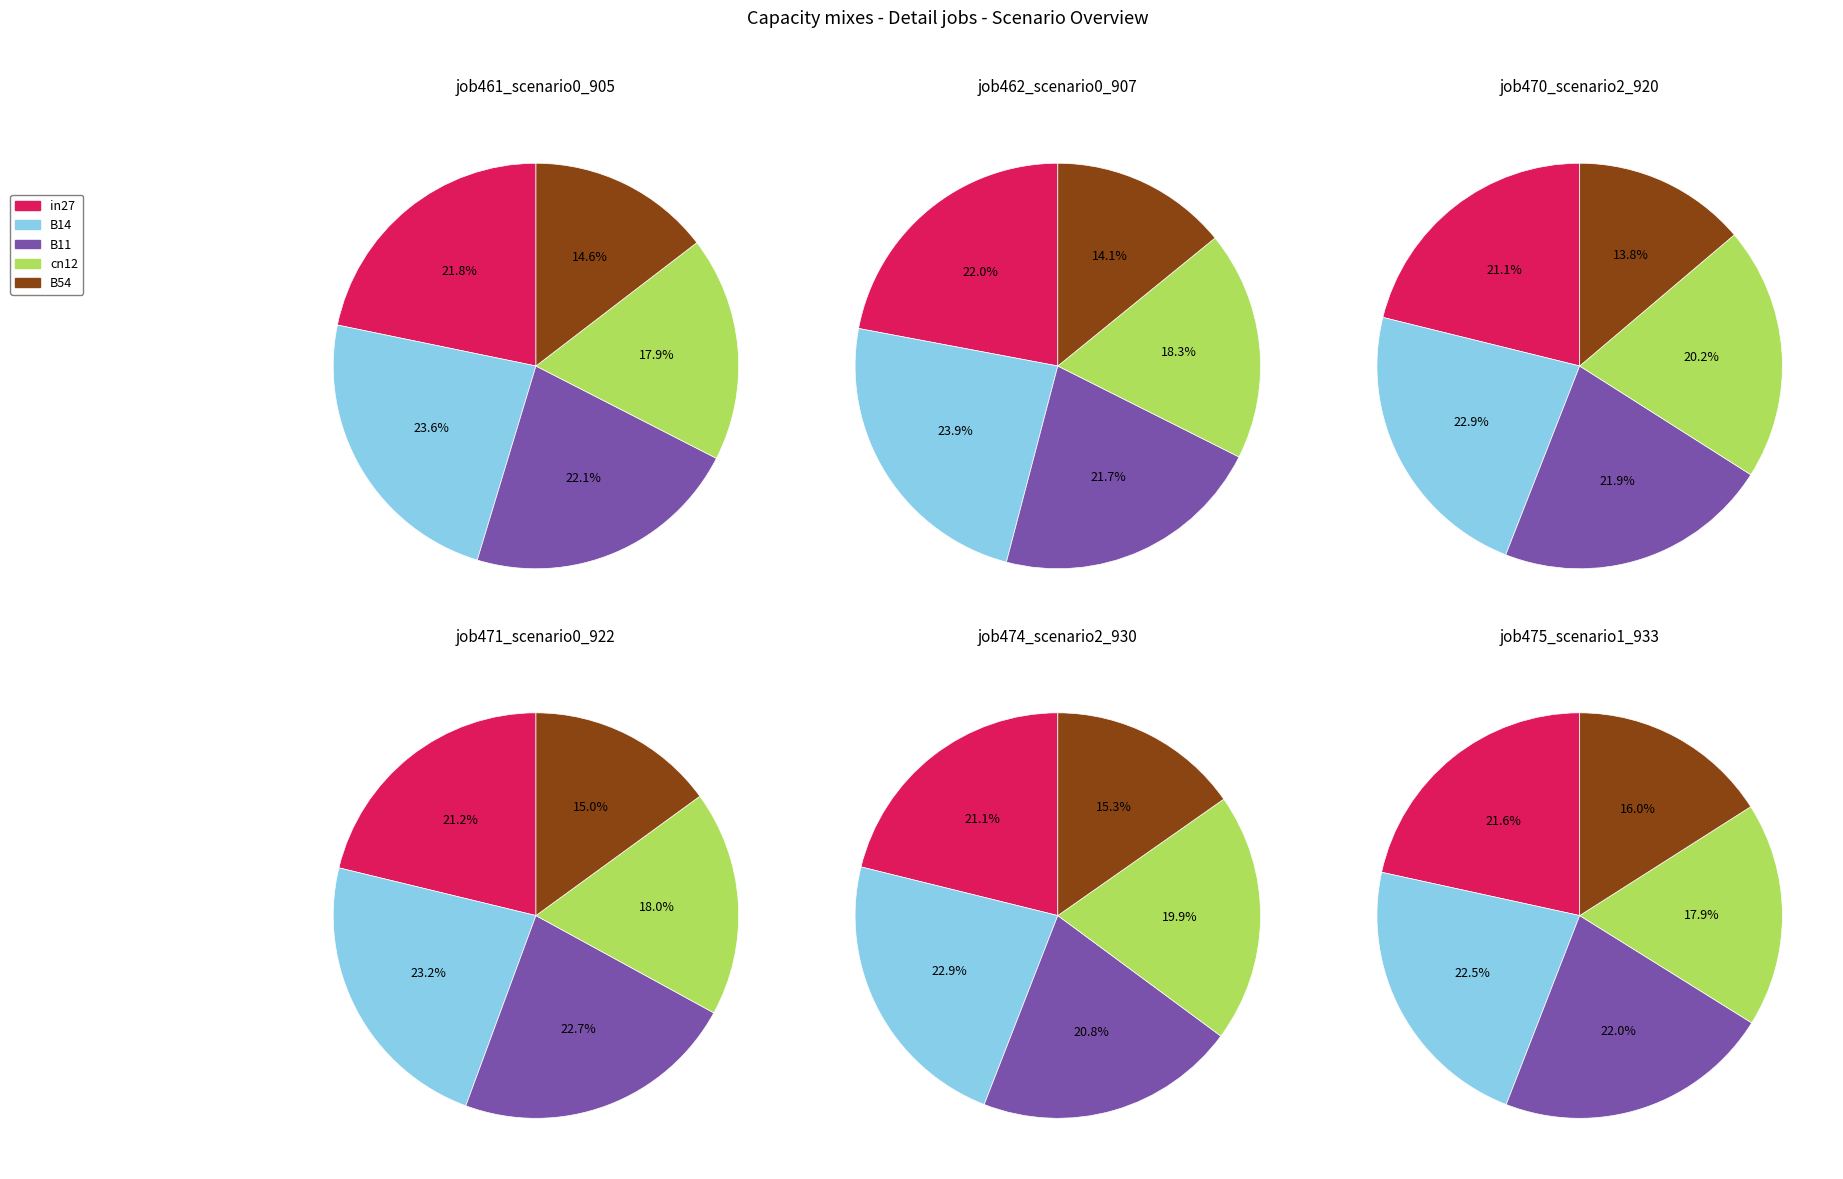

To the nearest percent, what is the combined percentage of 5 and 1?

33%